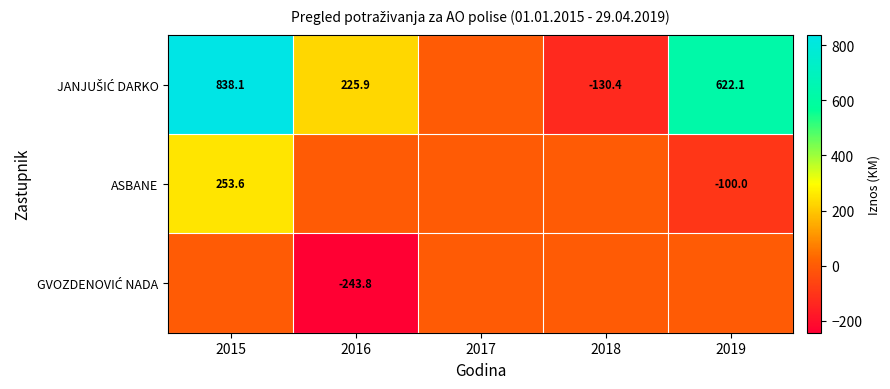

The ASBANE series shows 253.6 at 2015. True or false?

True